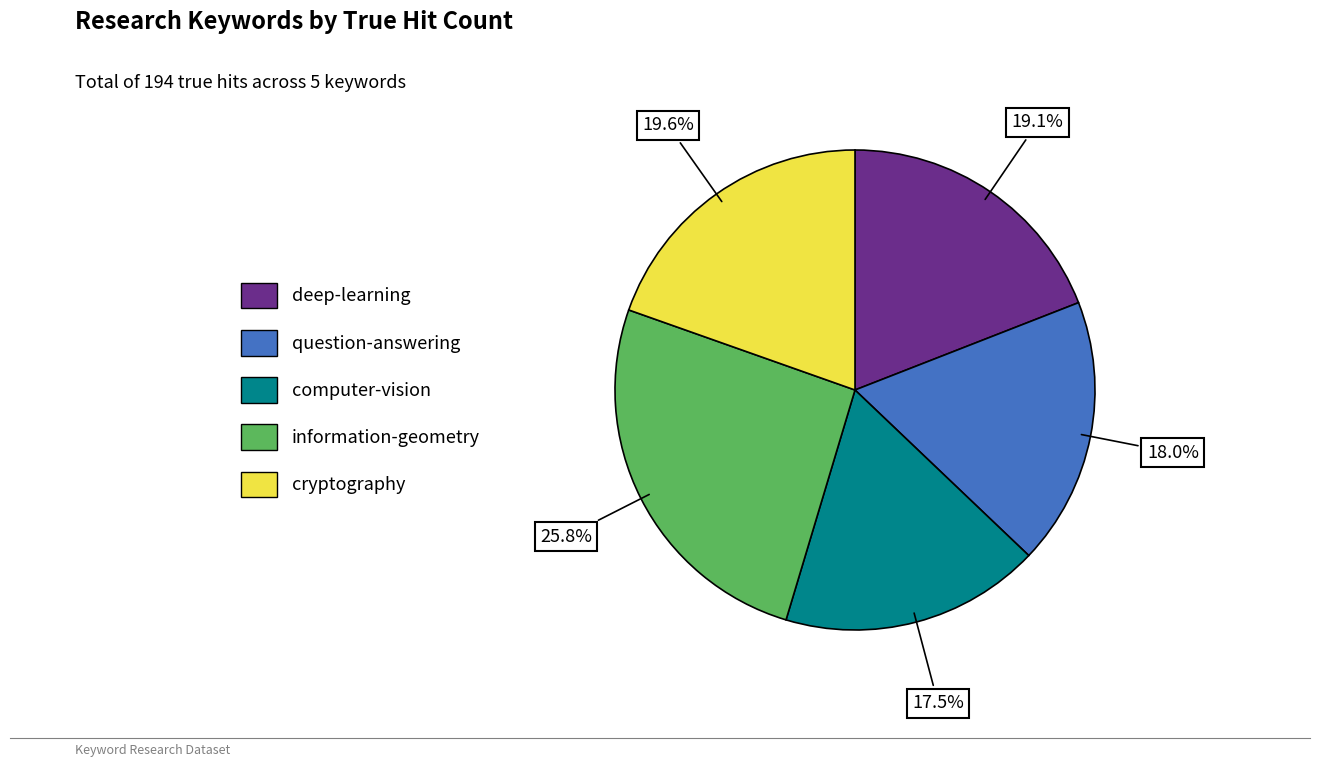

Does computer-vision account for over 50% of the chart?

No